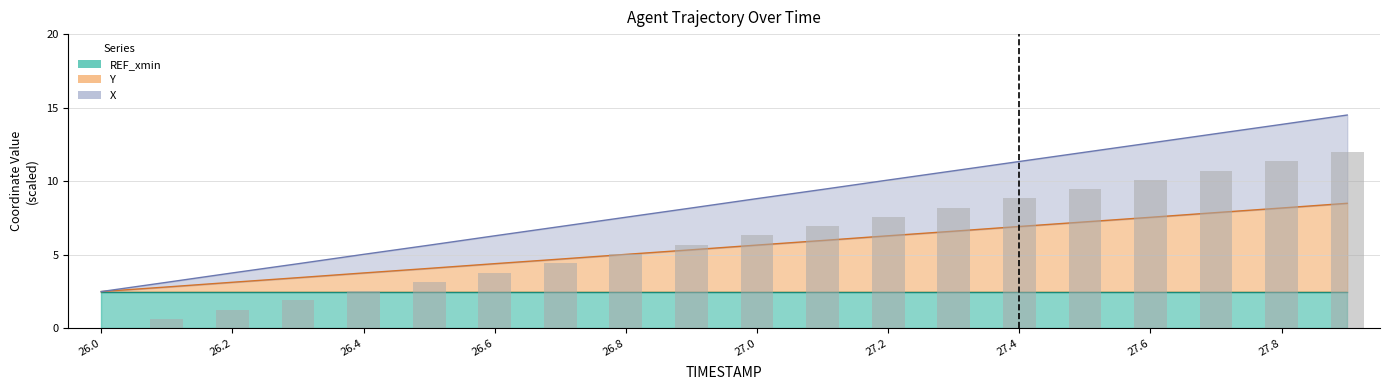

What position from the left is 27.3?

14